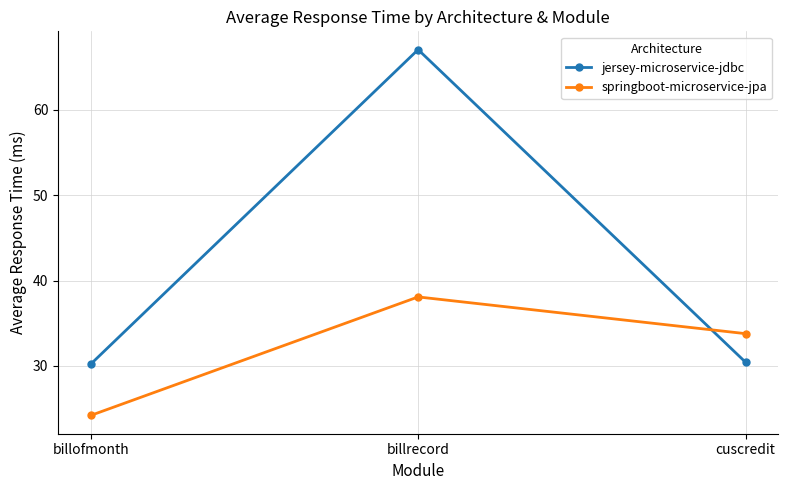

How many lines are shown in the chart?

2